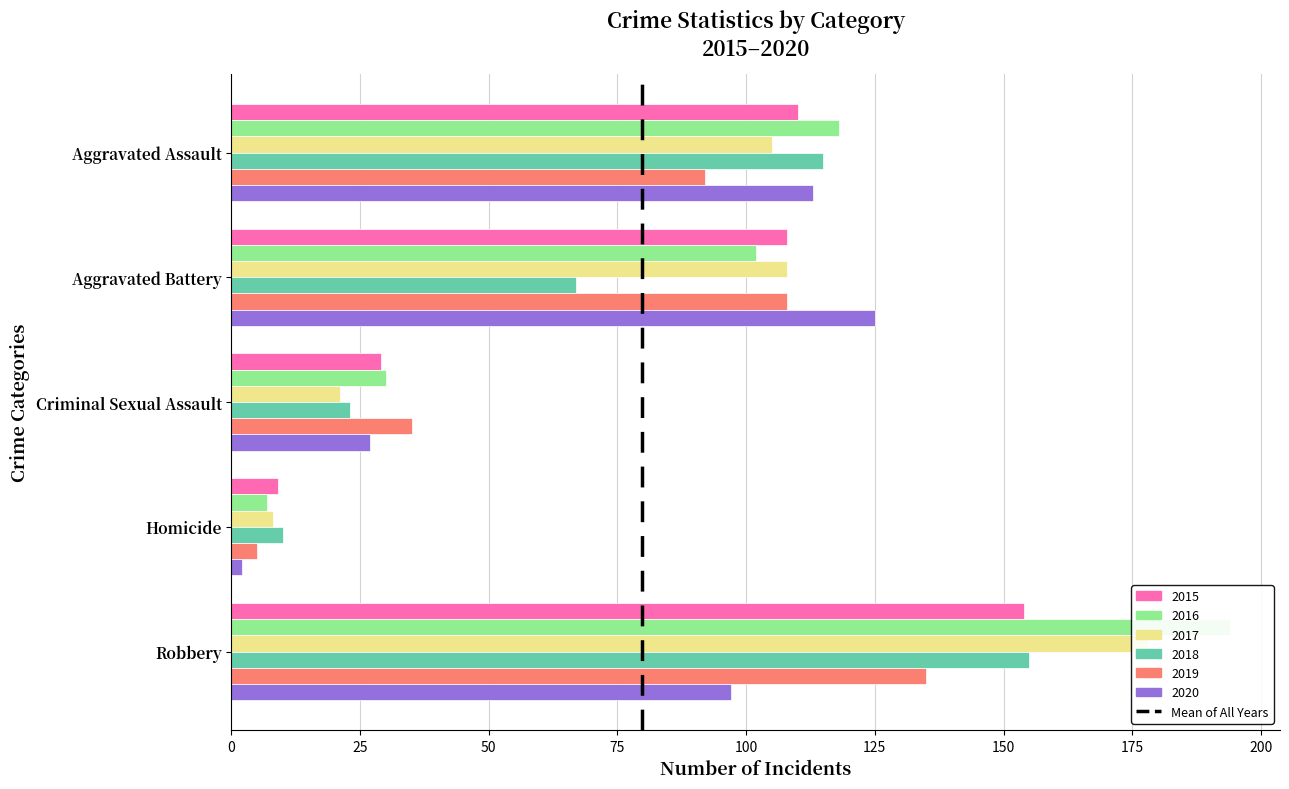

Is it true that 2016 equals 19 at Criminal Sexual Assault?

False